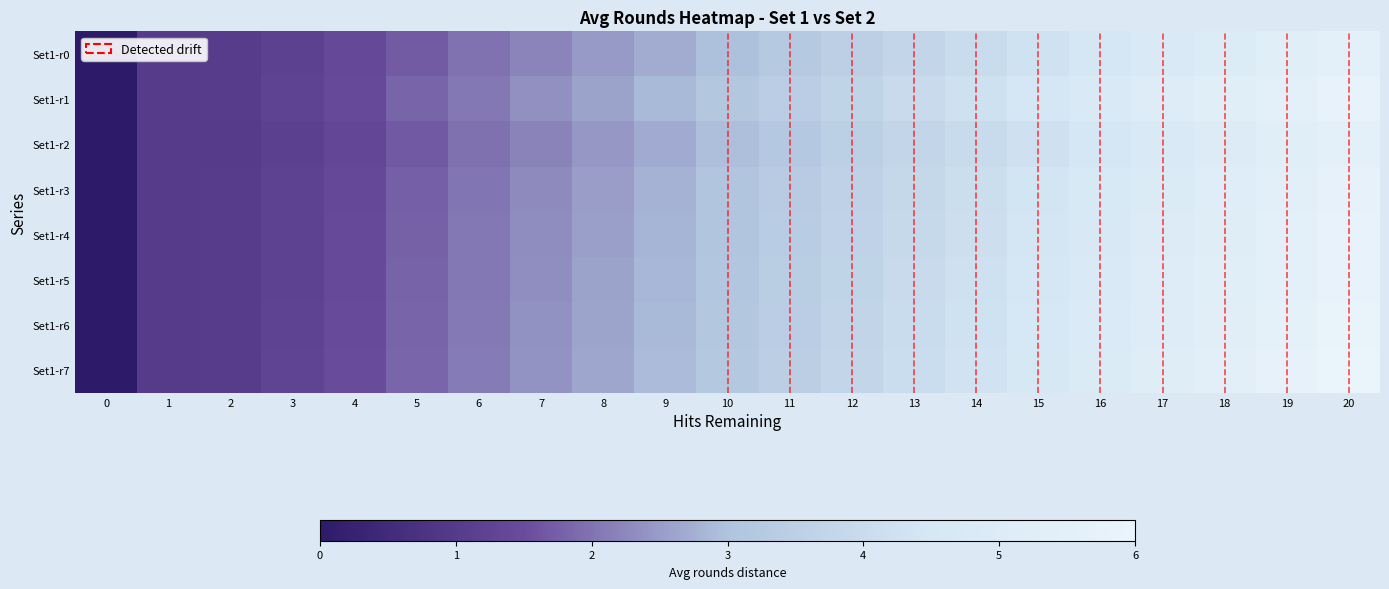

At which category does the chart reach its peak across all series?

20